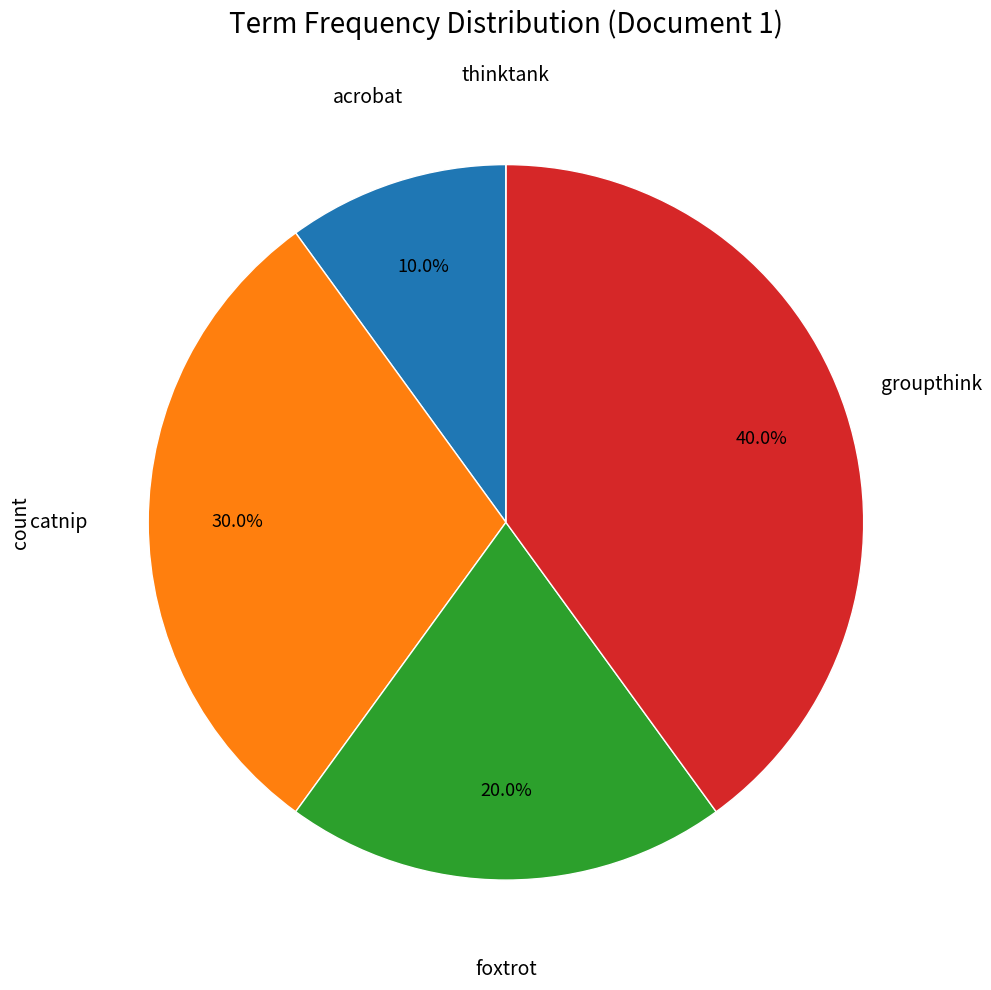

Is there any slice that represents more than half of the pie?

No